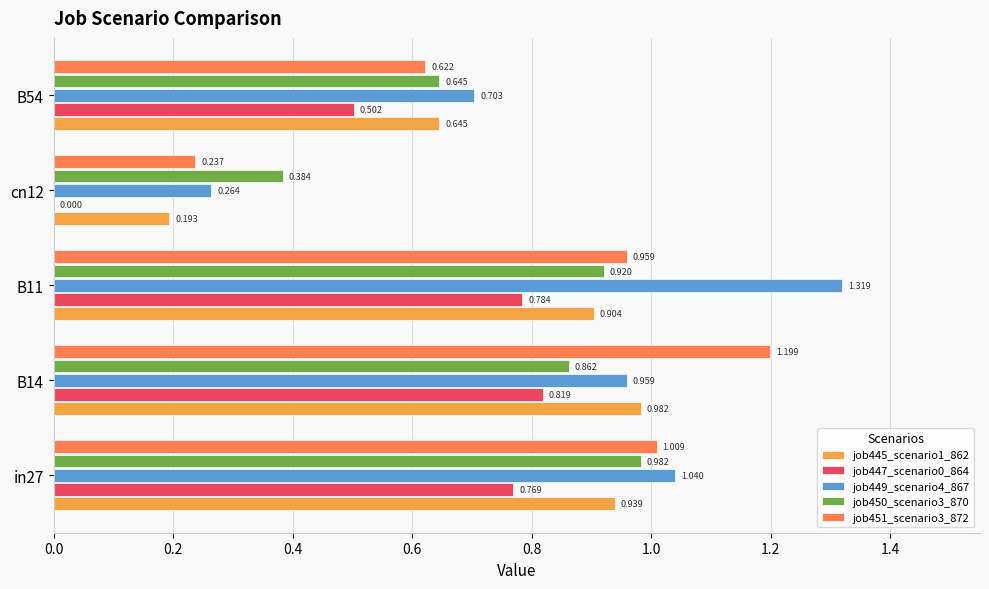

Is the value of job445_scenario1_862 at cn12 greater than the value of job449_scenario4_867 at B54?

No